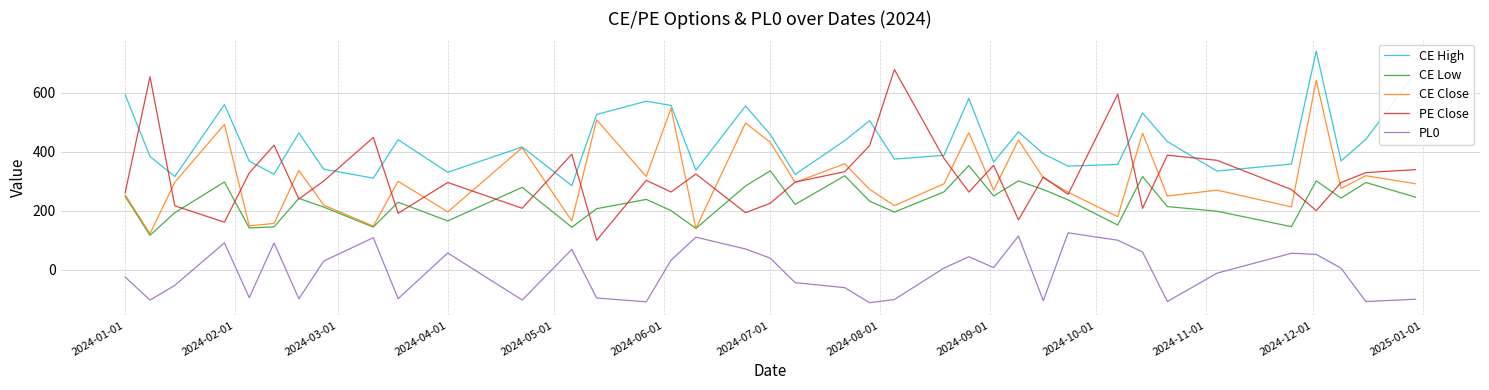

Which series has the largest total across all categories?

CE High